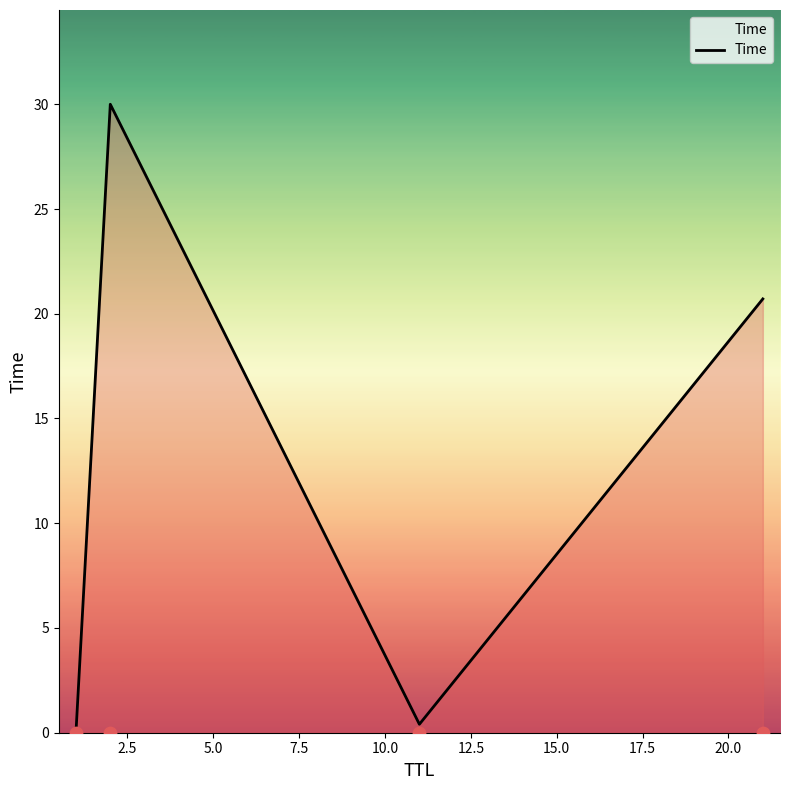

In Time, how many points are lower than both neighbors (excluding endpoints)?

1